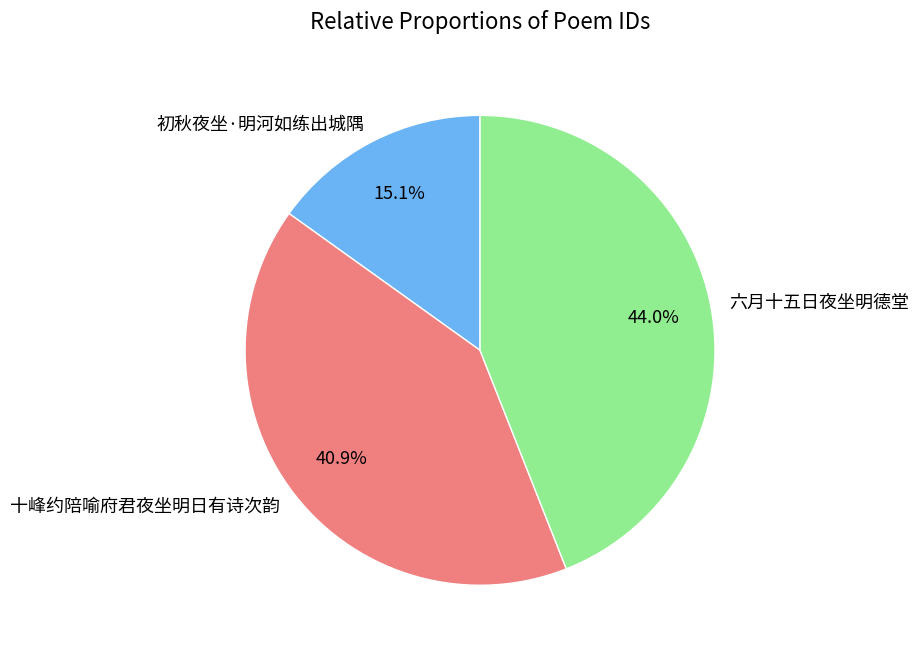

To the nearest percent, what is the difference between the largest and smallest slice percentages?

29%